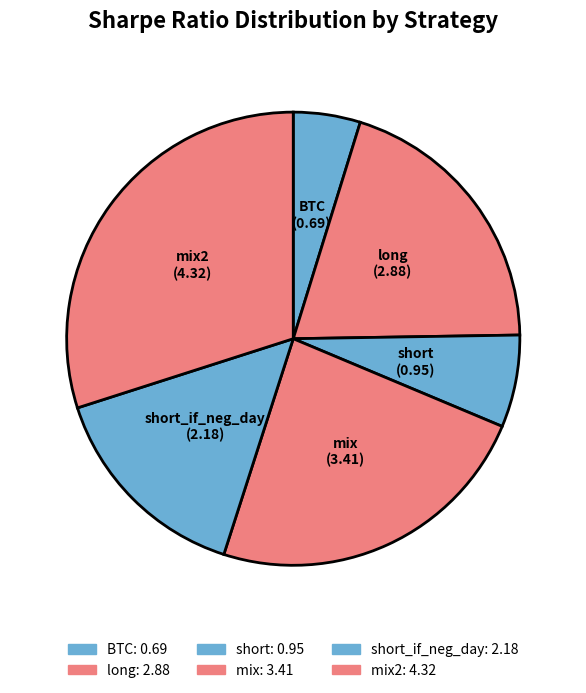

Combined, do BTC and short_if_neg_day account for over 50%?

No